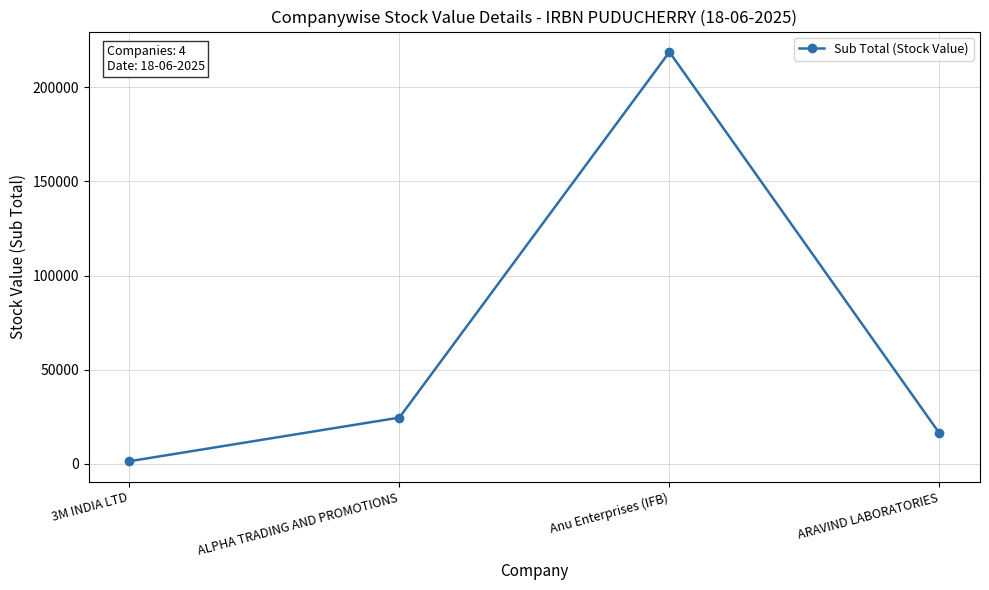

Reading right to left, list all the values displayed in this chart.

16231.2	218703.5	24581.4	1399.9